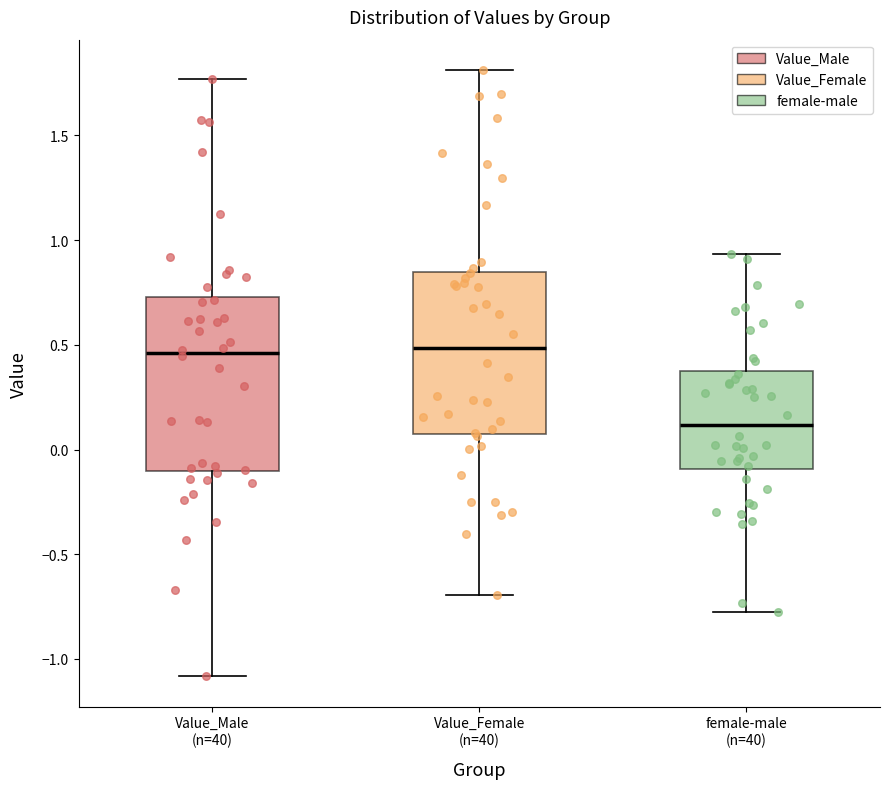

Which box is the tallest, from its lower edge to its upper edge?

Value_Male (n=40)